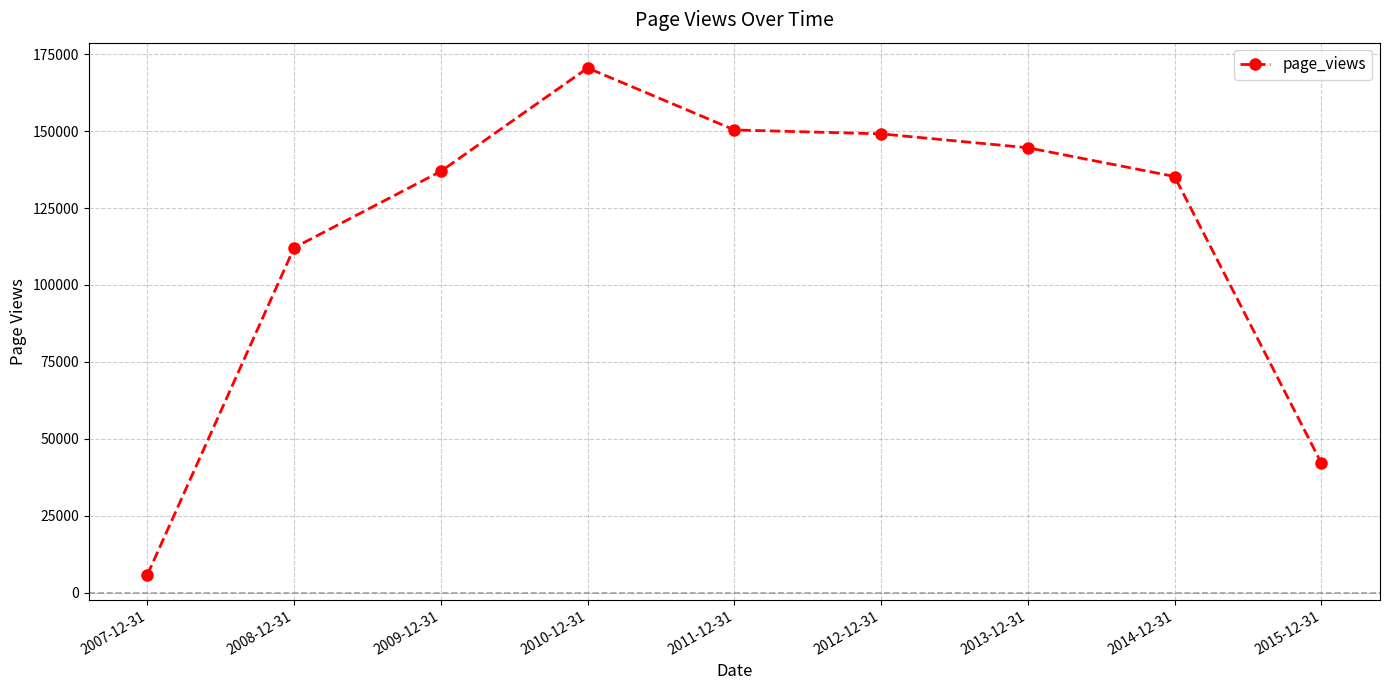

What is the greatest value displayed?

170492